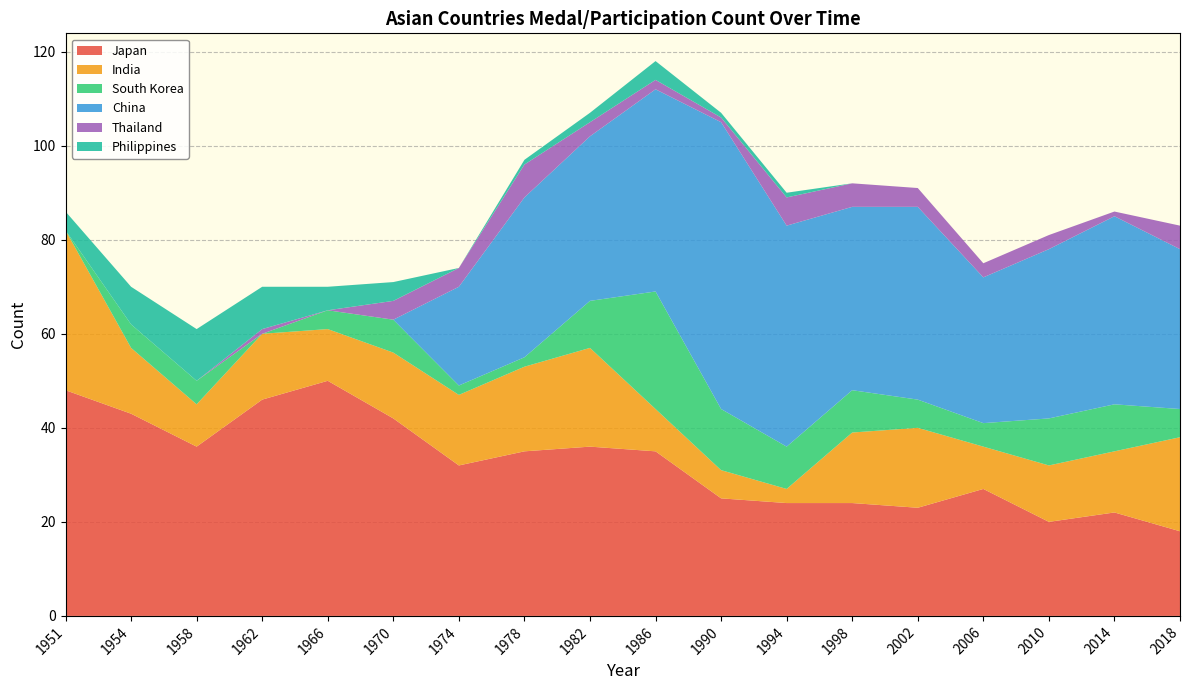

Reading left to right, what are all the values shown in this chart?

Japan: 1951=48	1954=43	1958=36	1962=46	1966=50	1970=42	1974=32	1978=35	1982=36	1986=35	1990=25	1994=24	1998=24	2002=23	2006=27	2010=20	2014=22	2018=18
India: 1951=34	1954=14	1958=9	1962=14	1966=11	1970=14	1974=15	1978=18	1982=21	1986=9	1990=6	1994=3	1998=15	2002=17	2006=9	2010=12	2014=13	2018=20
South Korea: 1951=0	1954=5	1958=5	1962=0	1966=4	1970=7	1974=2	1978=2	1982=10	1986=25	1990=13	1994=9	1998=9	2002=6	2006=5	2010=10	2014=10	2018=6
China: 1951=0	1954=0	1958=0	1962=0	1966=0	1970=0	1974=21	1978=34	1982=35	1986=43	1990=61	1994=47	1998=39	2002=41	2006=31	2010=36	2014=40	2018=34
Thailand: 1951=0	1954=0	1958=0	1962=1	1966=0	1970=4	1974=4	1978=7	1982=3	1986=2	1990=1	1994=6	1998=5	2002=4	2006=3	2010=3	2014=1	2018=5
Philippines: 1951=4	1954=8	1958=11	1962=9	1966=5	1970=4	1974=0	1978=1	1982=2	1986=4	1990=1	1994=1	1998=0	2002=0	2006=0	2010=0	2014=0	2018=0